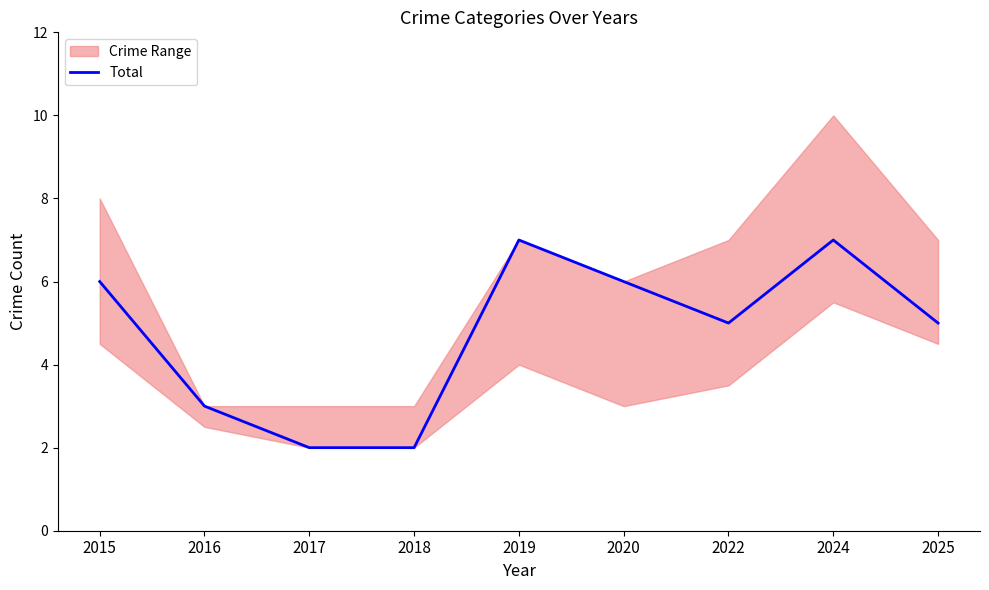

What is the maximum value shown in the chart?

7